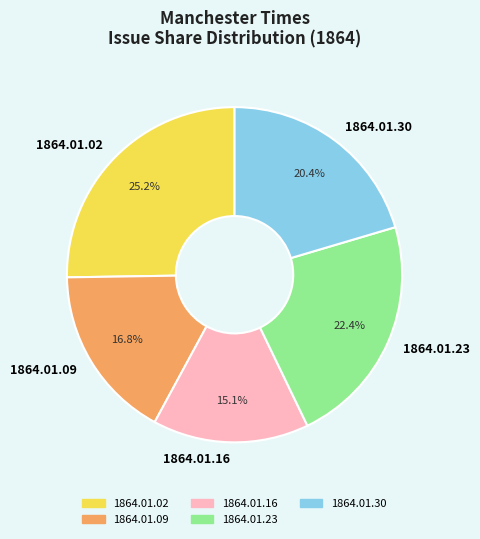

Combined, what portion of the pie is 1864.01.30 and 1864.01.23?

42.8%